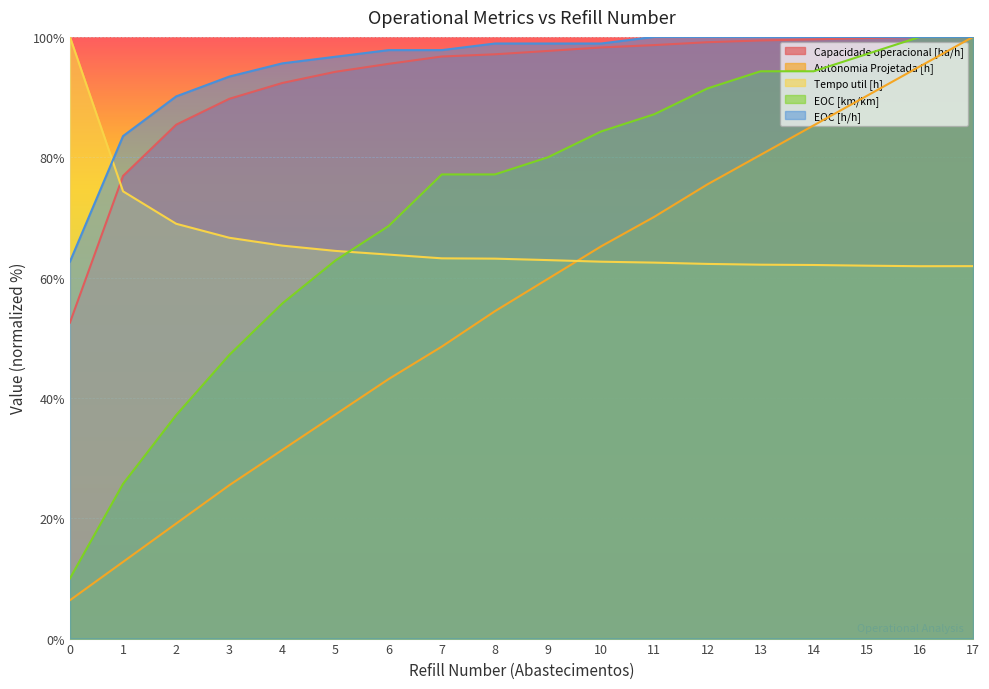

What are all the series names shown in the legend?

Capacidade operacional [ha/h], Autonomia Projetada [h], Tempo util [h], EOC [km/km], EOC [h/h]